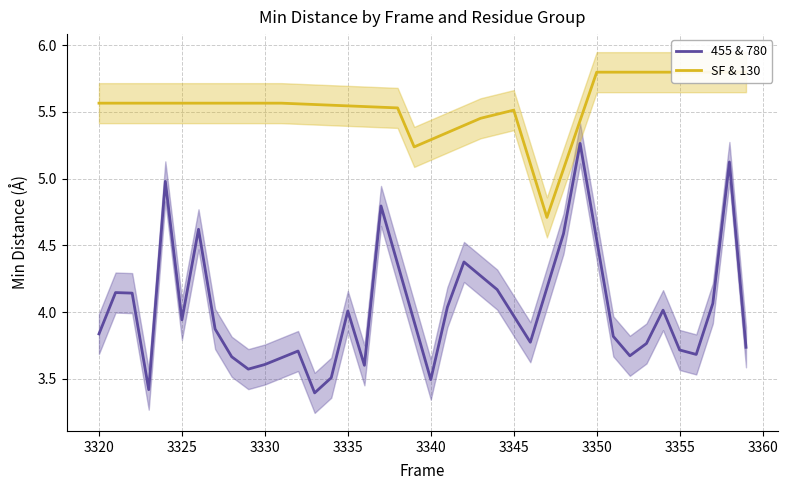

Rank the series by their average value, from lowest to highest.

455 & 780, SF & 130